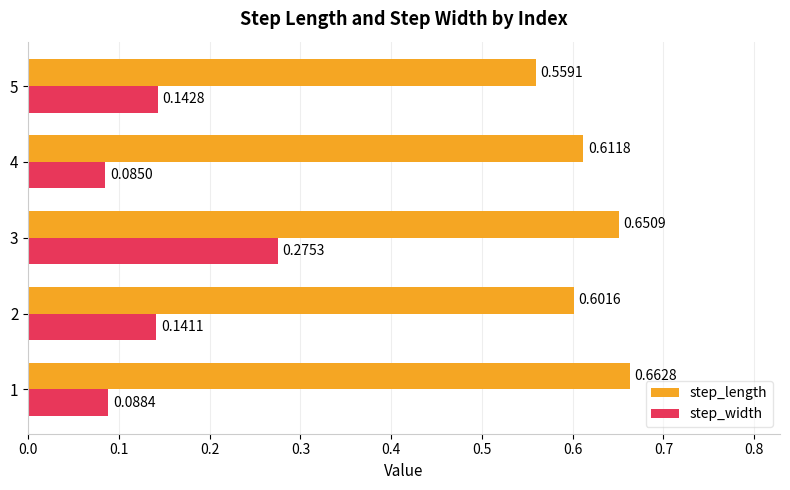

What is the sum of the step_length values at 2 and 3?

1.3